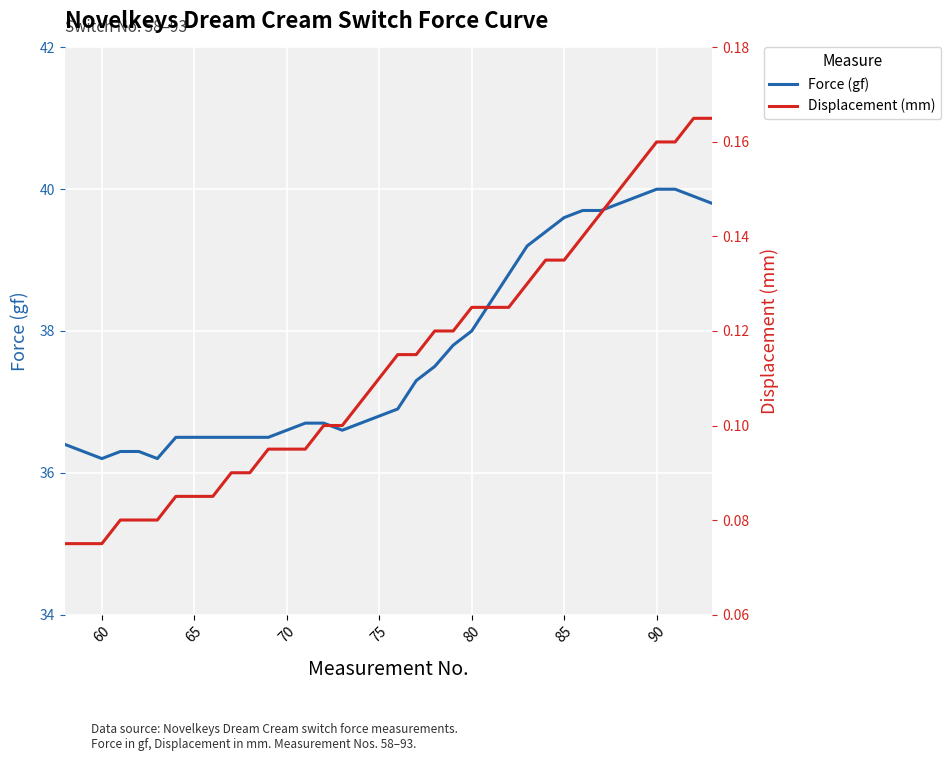

The Force (gf) series shows 36.8 at 75. True or false?

True